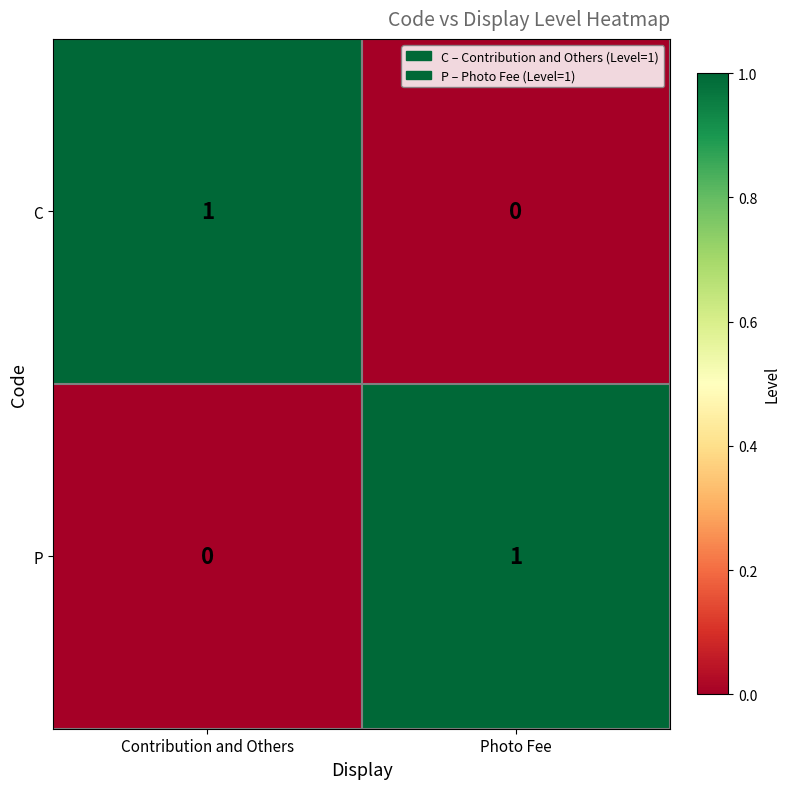

At which label is P closest to 0?

Contribution and Others